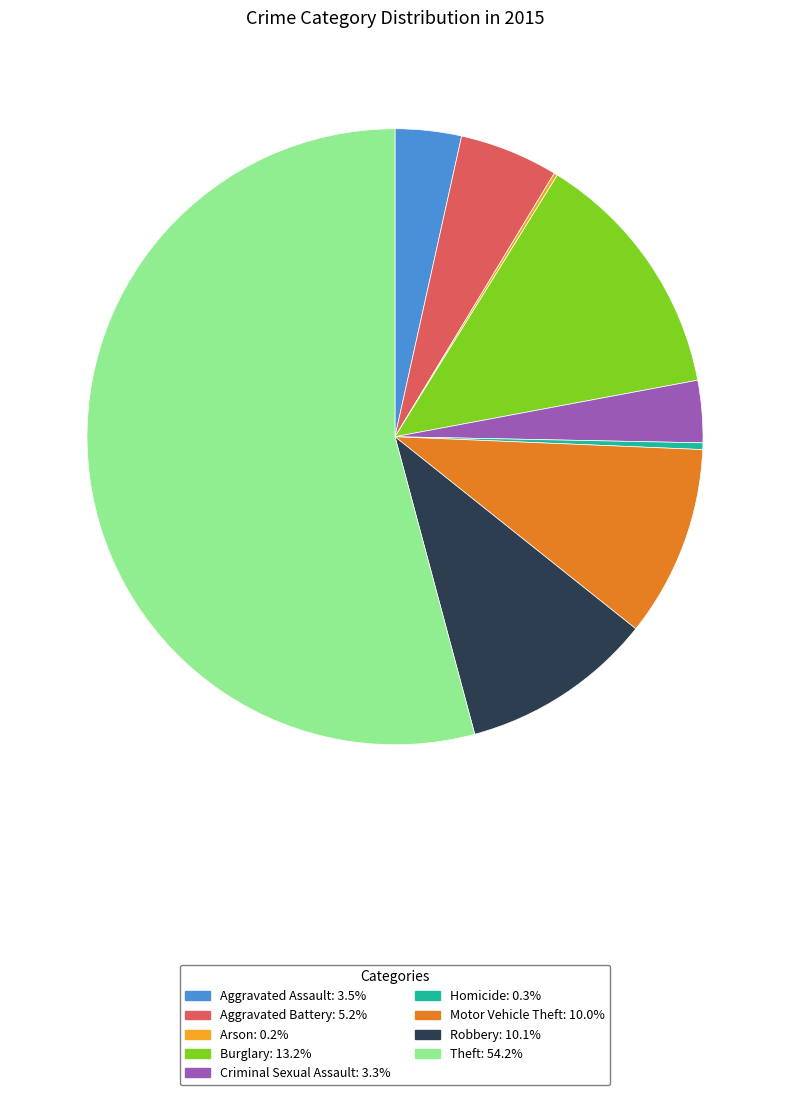

What is the ratio of the value at Criminal Sexual Assault to the value at Aggravated Battery?

0.6